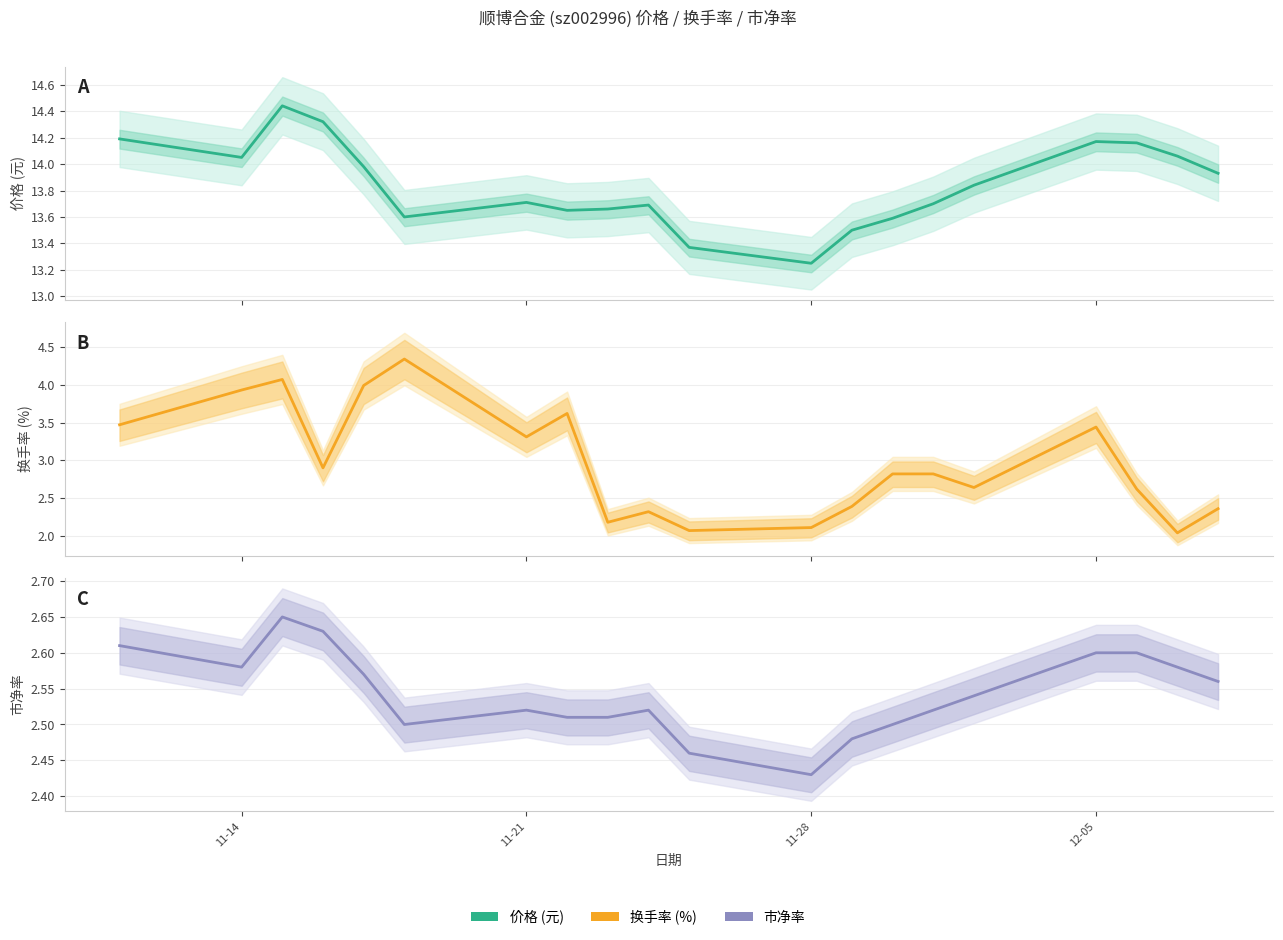

What is the value of the 市净率 point at the 12th from the left?

2.4